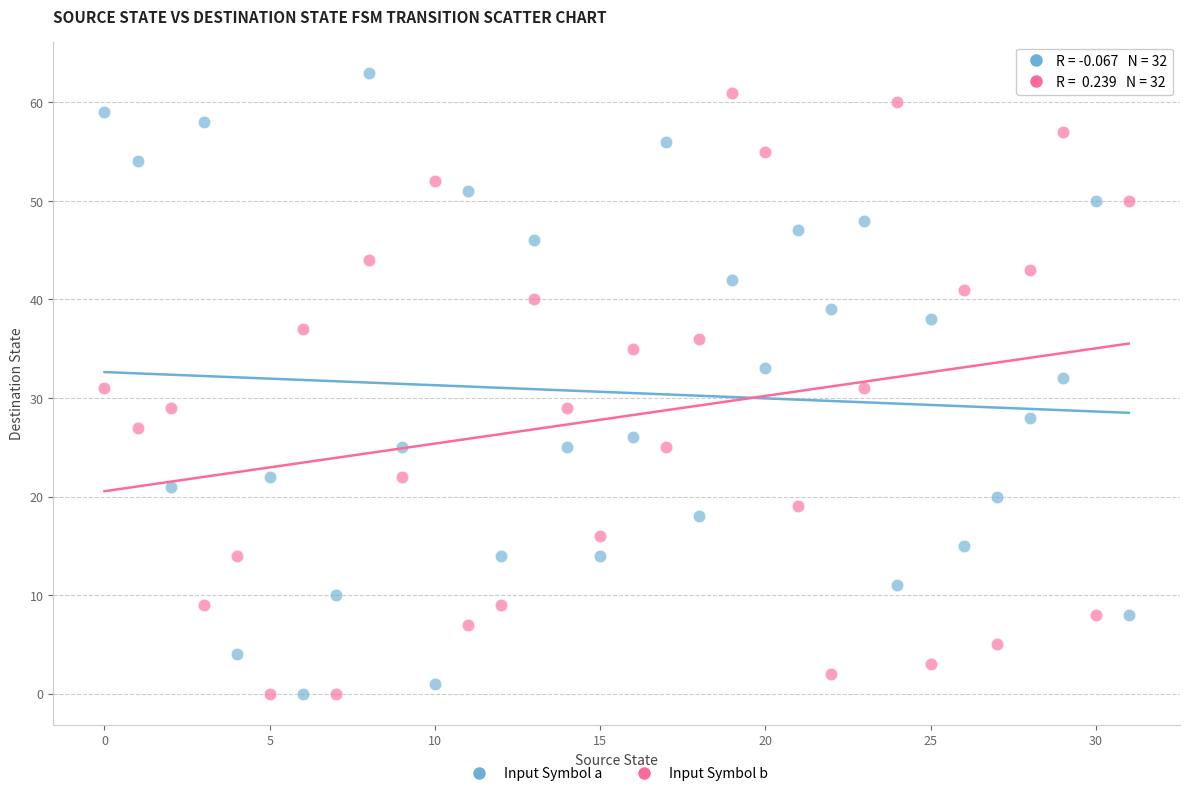

Across all data points, what is the range of Y values (max minus min)?

63